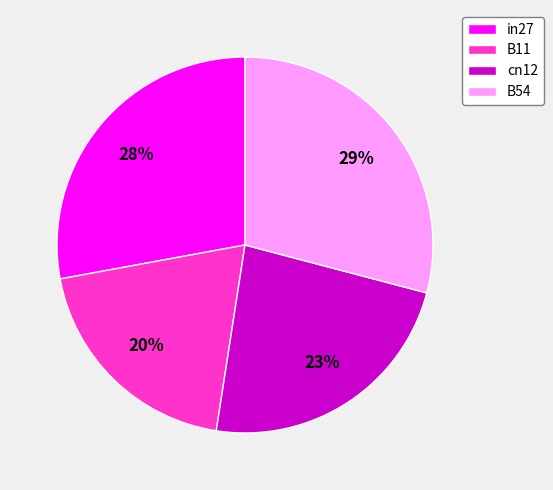

Rank the categories by value from highest to lowest.

B54, in27, cn12, B11